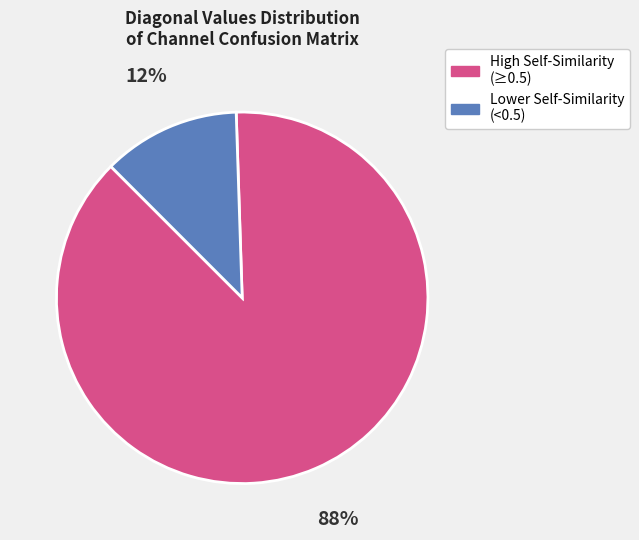

Does any single category account for the majority?

Yes